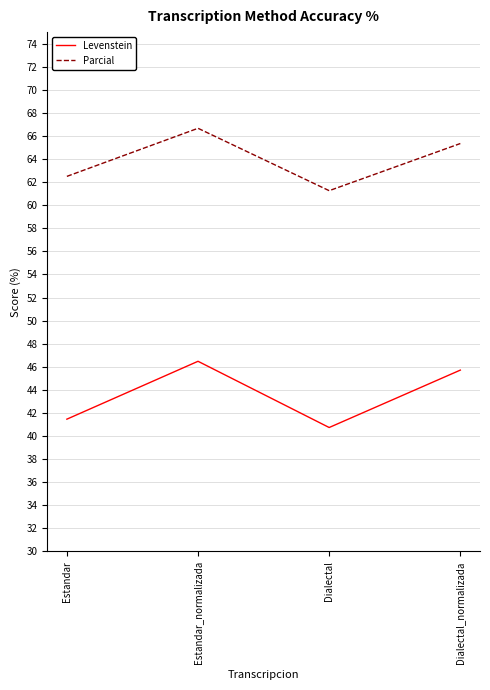

At which category is the sum across all series the highest?

Estandar_normalizada